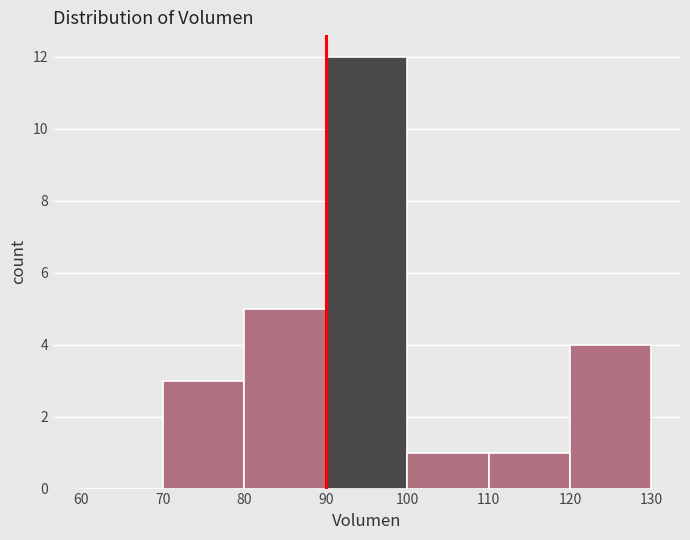

What is the height of the bar covering 90 to 100 on the x-axis? The values are not printed on the chart, so give them approximately, as read against the axis.

12